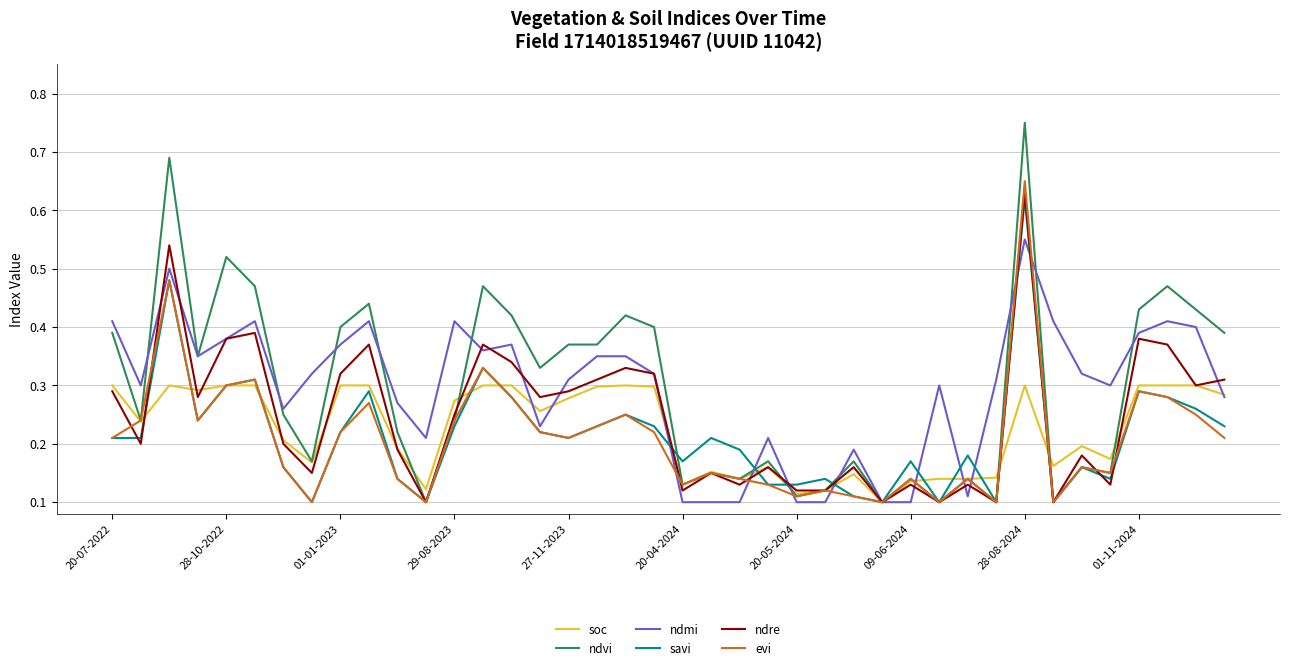

Which series has the widest spread of values?

ndvi